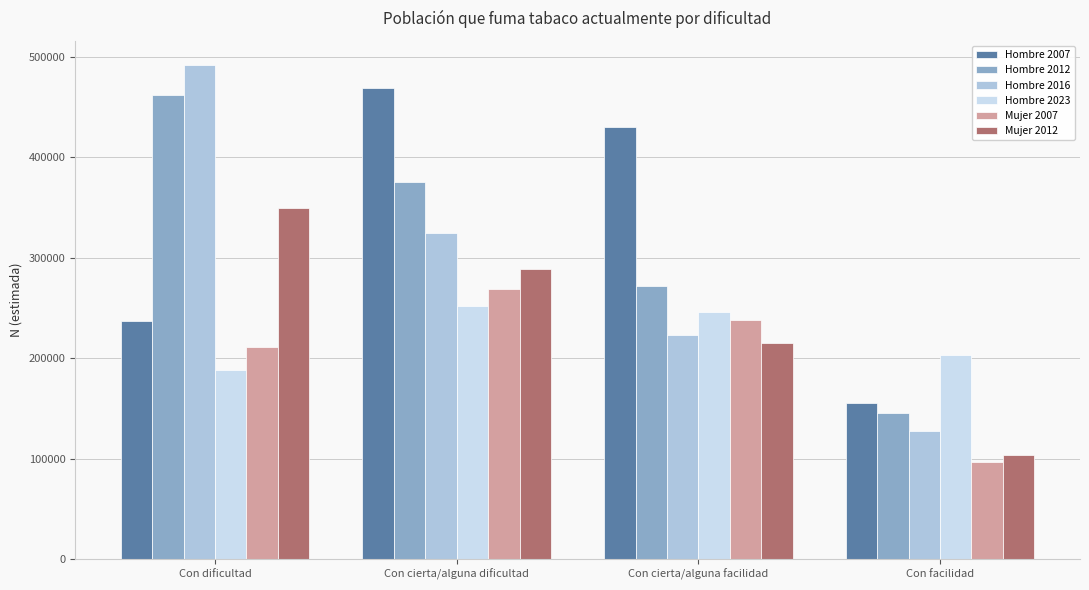

What is the minimum value for Hombre 2016?

126976